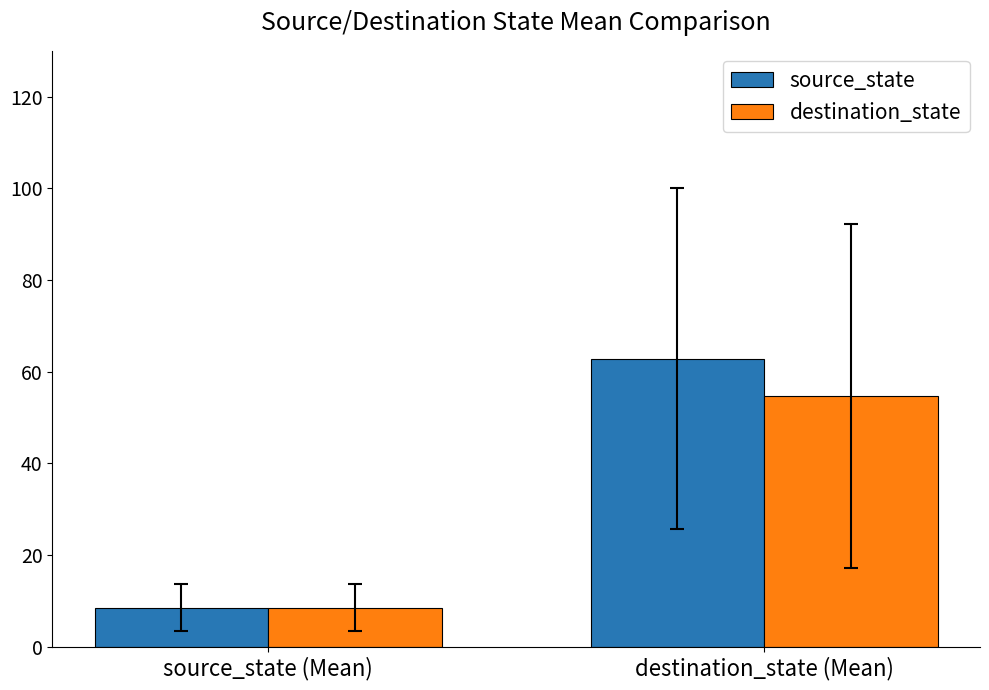

What is the difference between the maximum and minimum values in the source_state series?

54.3